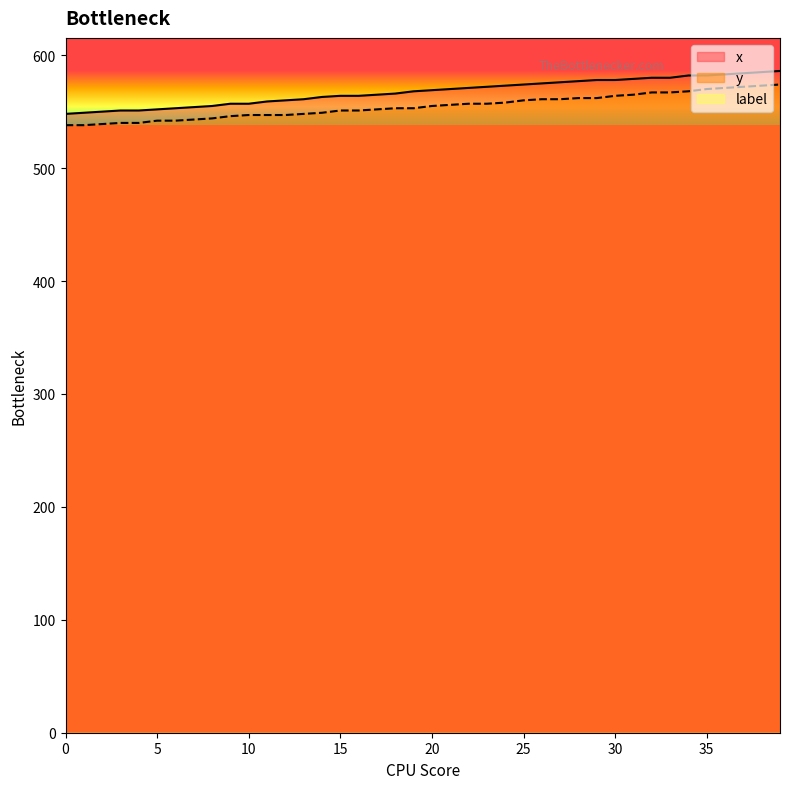

What is the difference between the maximum and minimum values in the y series?

36